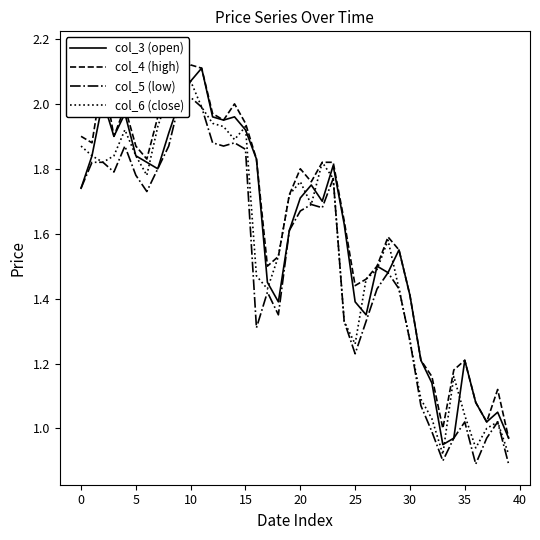

Reading left to right, list all the values displayed in this chart.

col_3 (open): 1.7	1.8	2.0	1.9	2.0	1.8	1.8	1.8	1.9	2.0	2.1	2.1	2.0	1.9	2.0	1.9	1.8	1.4	1.4	1.6	1.7	1.8	1.7	1.8	1.6	1.4	1.4	1.5	1.5	1.6	1.4	1.2	1.1	0.9	1.0	1.2	1.1	1.0	1.1	1.0
col_4 (high): 1.9	1.9	2.1	1.9	2.0	1.9	1.8	2.0	2.0	2.2	2.1	2.1	2.0	1.9	2.0	1.9	1.8	1.5	1.5	1.7	1.8	1.8	1.8	1.8	1.6	1.4	1.5	1.5	1.6	1.6	1.4	1.2	1.2	1.0	1.2	1.2	1.1	1.0	1.1	1.0
col_5 (low): 1.7	1.8	1.8	1.8	1.9	1.8	1.7	1.8	1.9	2.0	2.0	2.0	1.9	1.9	1.9	1.9	1.3	1.4	1.4	1.6	1.7	1.7	1.7	1.8	1.3	1.2	1.3	1.4	1.5	1.4	1.3	1.1	1.0	0.9	1.0	1.0	0.9	1.0	1.0	0.9
col_6 (close): 1.9	1.8	1.8	1.8	1.9	1.8	1.8	1.9	2.0	2.1	2.1	2.0	1.9	1.9	1.9	1.9	1.5	1.4	1.5	1.7	1.8	1.7	1.8	1.8	1.3	1.3	1.5	1.5	1.6	1.4	1.3	1.1	1.0	0.9	1.2	1.0	0.9	1.0	1.0	0.9